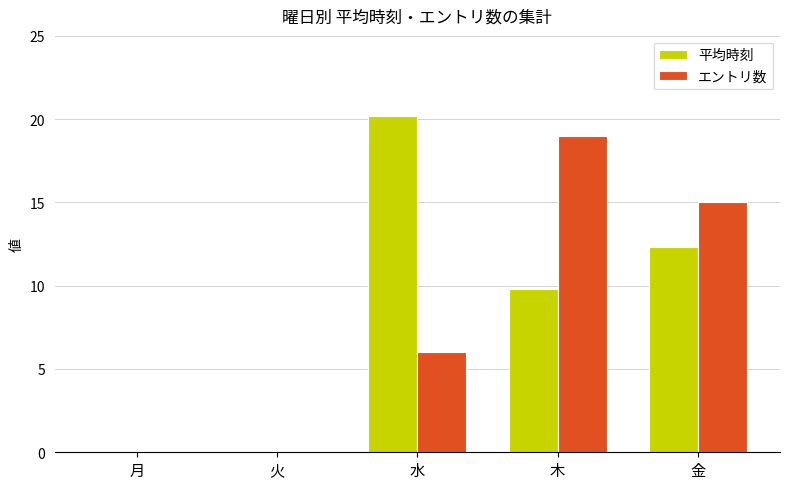

Which category has the highest value across all series?

水